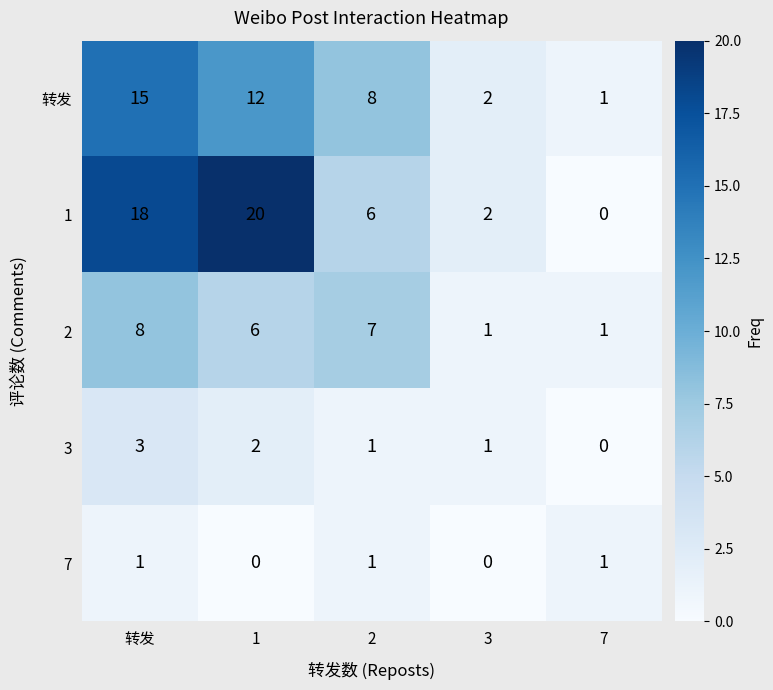

What is the maximum value shown in the chart?

20